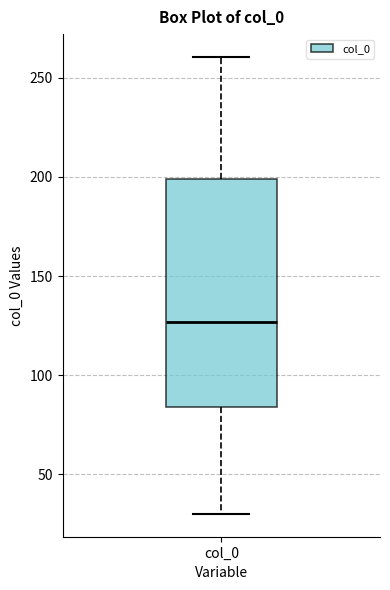

Read this box plot against the y-axis: the position of the median line, the range covered by the box, and the ends of both whiskers. The values are not printed on the chart, so give them approximately, as read against the axis.

median 125, box 85 to 200, whiskers 30 to 260